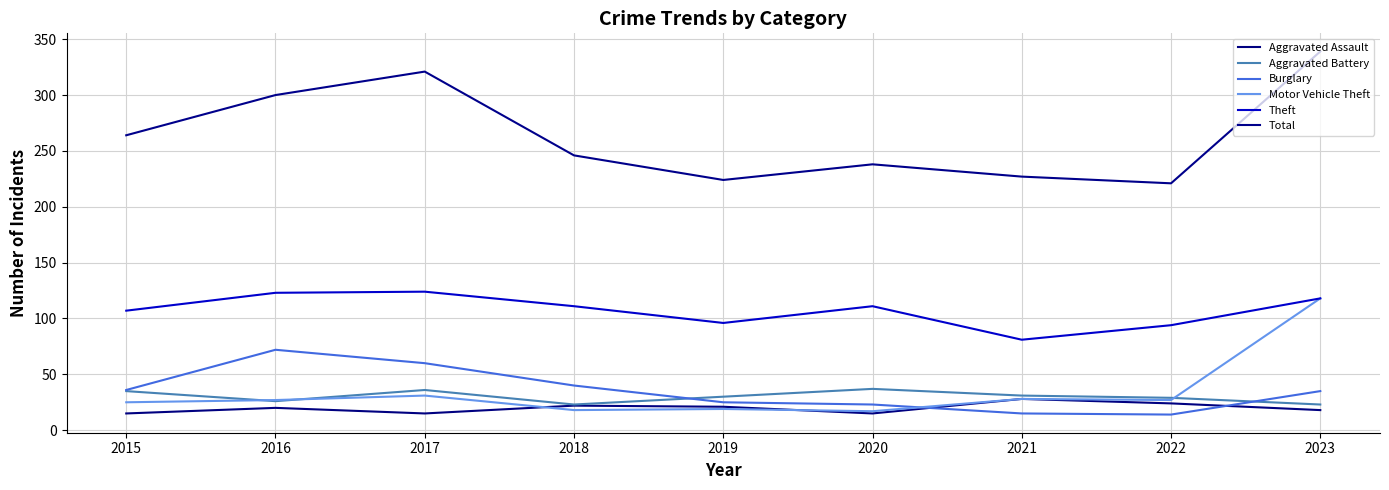

Between which two adjacent categories do Motor Vehicle Theft and Burglary first intersect?

2020 and 2021